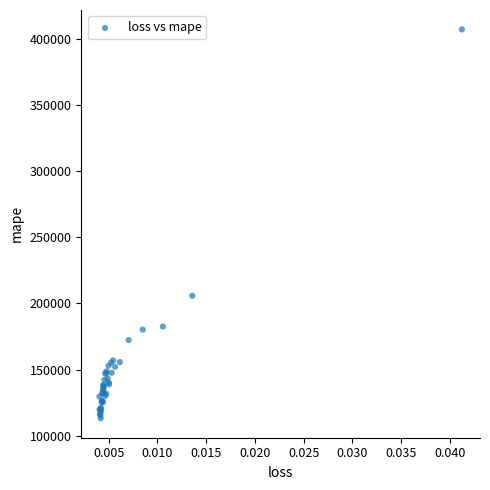

What Y value in the scatter plot is closest to 260180?

205827.5